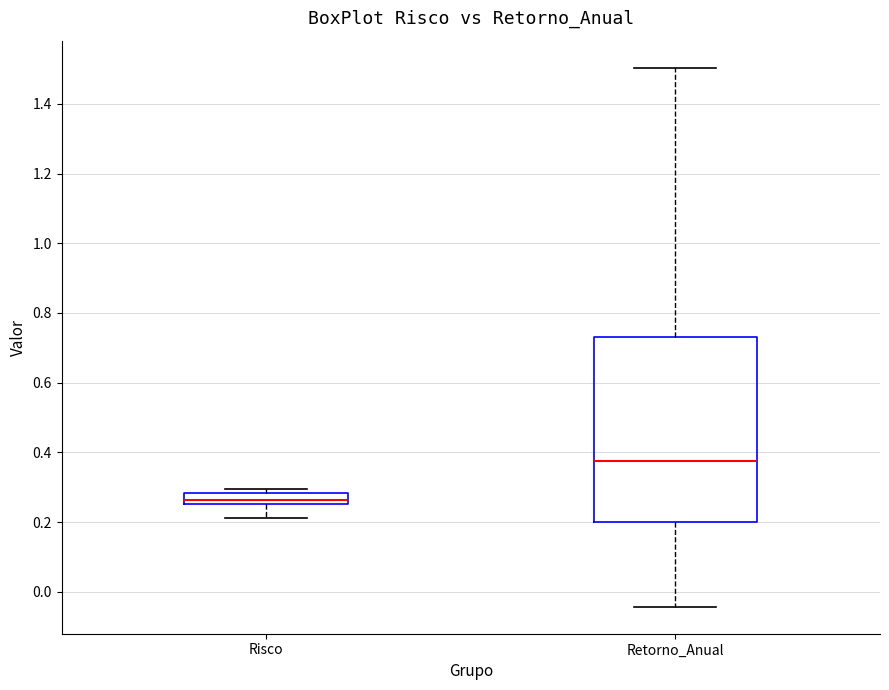

Where does the lower whisker of the box for Risco end on the y-axis? The values are not printed on the chart, so give them approximately, as read against the axis.

0.22